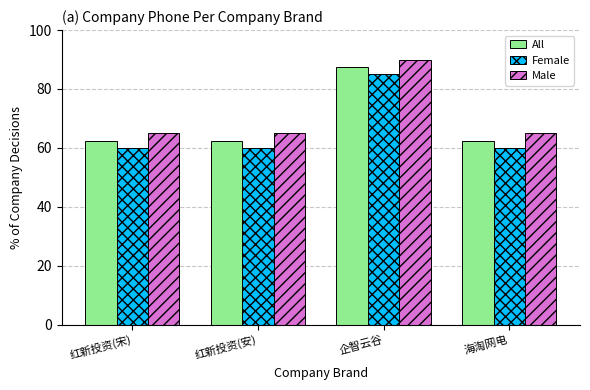

Are the bars grouped side by side (vs. stacked)?

Yes